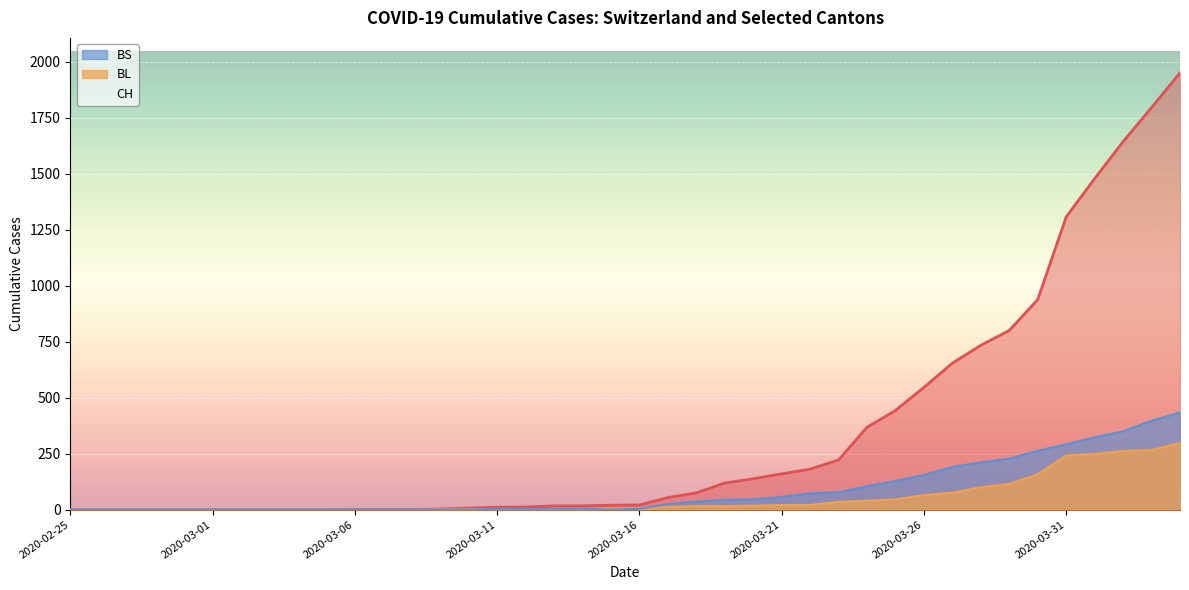

Reading left to right, what are all the values shown in this chart?

CH: 0	0	0	0	0	0	0	0	0	0	1	1	1	3	7	11	12	17	17	20	21	54	75	119	138	160	181	222	368	443	546	654	734	800	938	1307	1478	1643	1795	1950
BL: 0	0	0	0	0	0	0	0	0	0	0	0	0	1	2	2	2	2	2	5	5	13	16	16	18	21	21	35	40	46	65	76	100	115	158	242	249	262	266	298
BS: 0	0	0	0	0	0	0	0	0	0	0	0	0	0	0	4	4	4	4	0	4	25	36	44	46	57	73	78	105	128	155	191	211	228	263	292	323	350	397	434